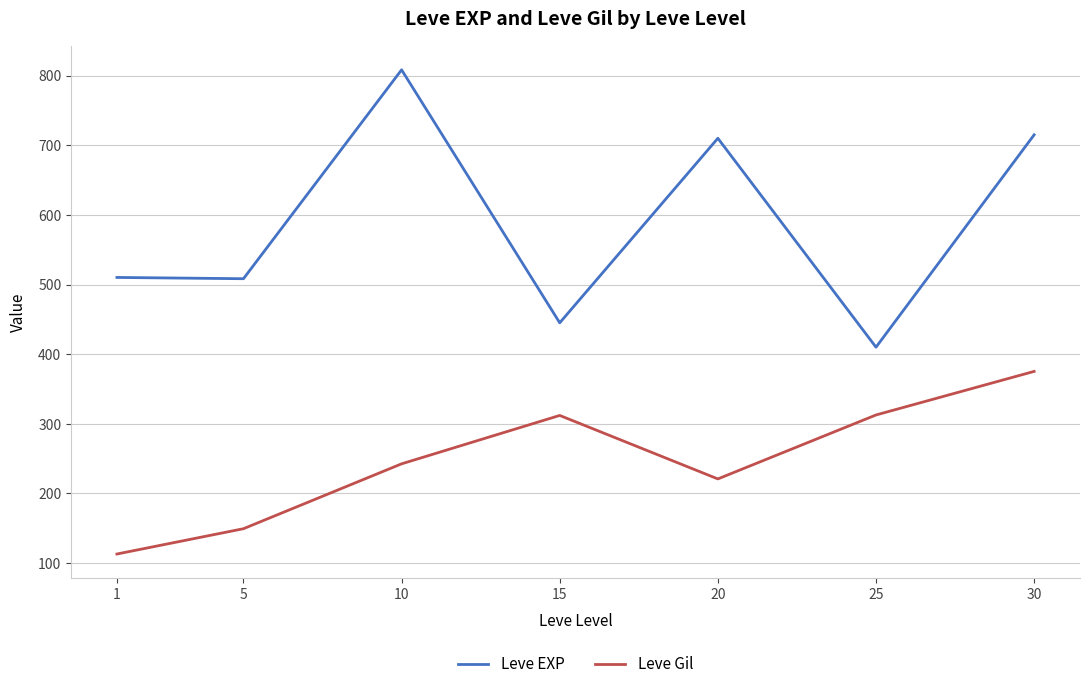

True or false: Leve Gil and Leve EXP cross at least once.

False